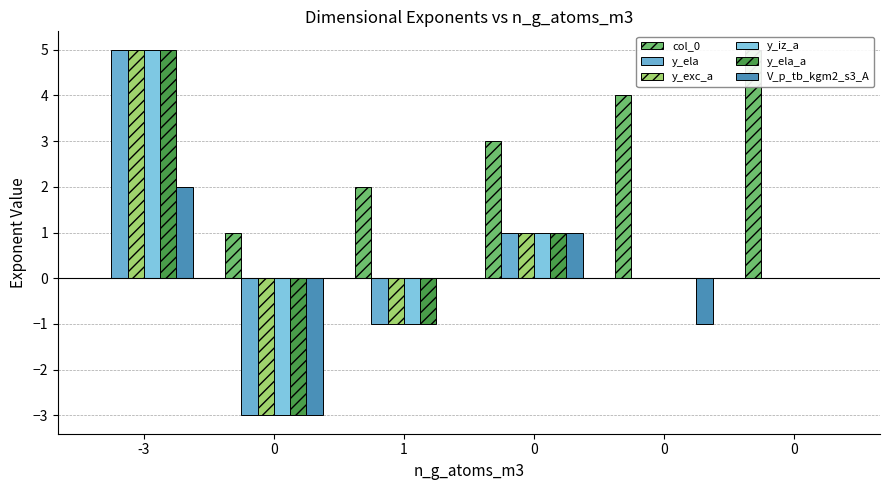

List the labels in order of y_exc_a value, smallest first.

0, 1, 0, 0, 0, -3